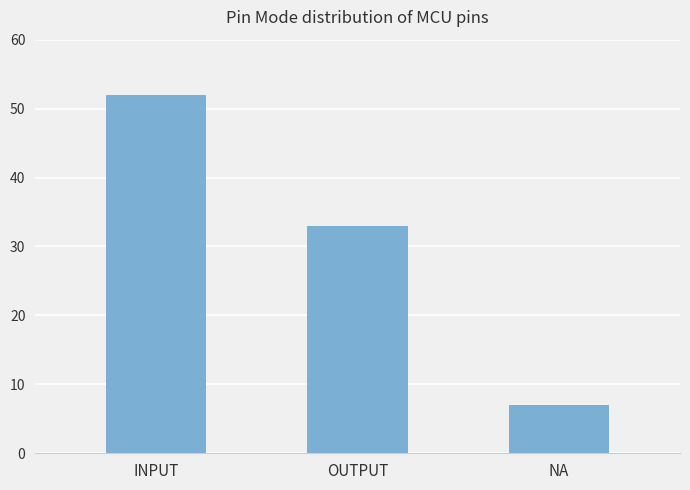

How many data points does each series have?

3